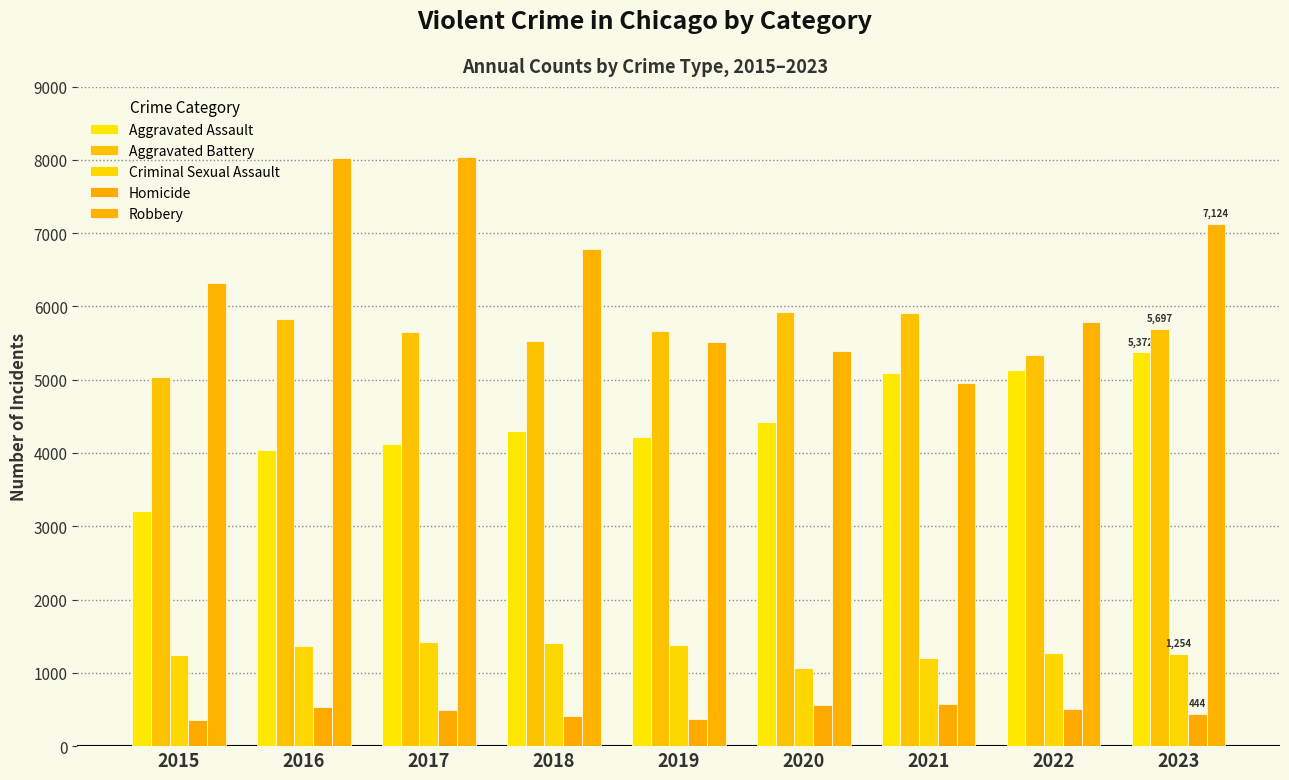

Count the Homicide values in the range 414 to 529.

5